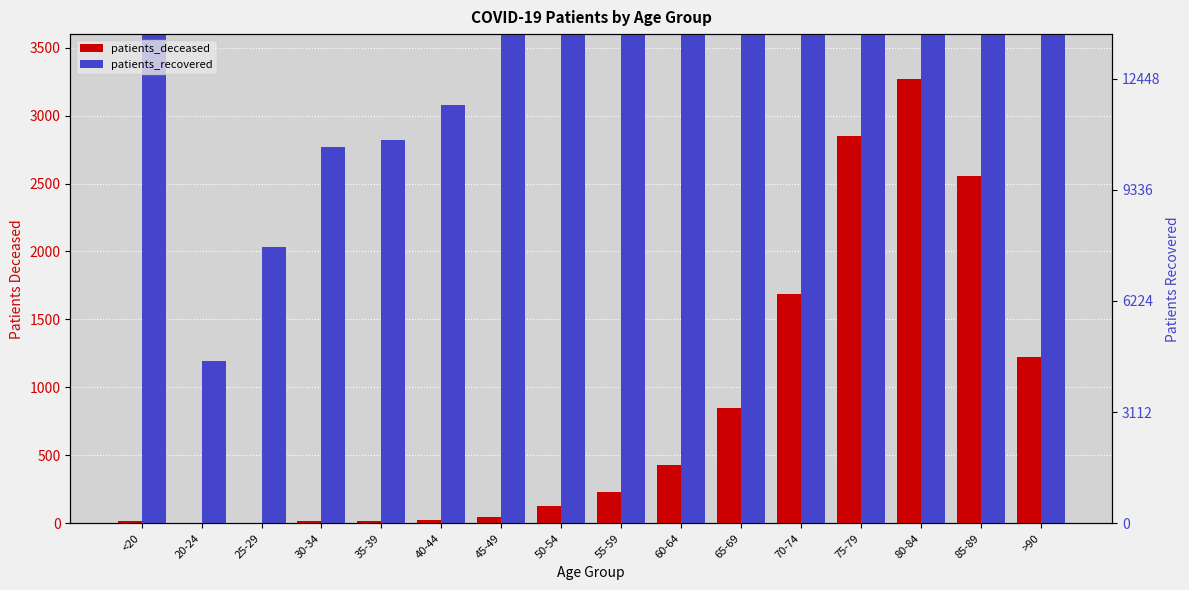

Which category has the lowest value in the patients_recovered series?

20-24